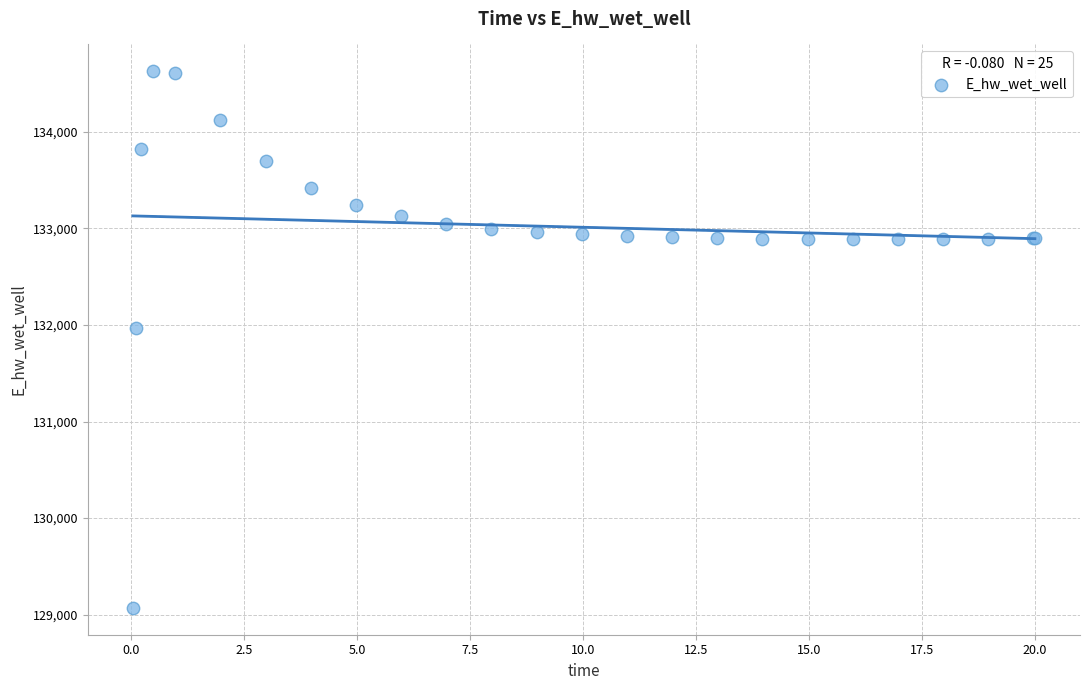

What Y value in the scatter plot is closest to 131849?

131969.9